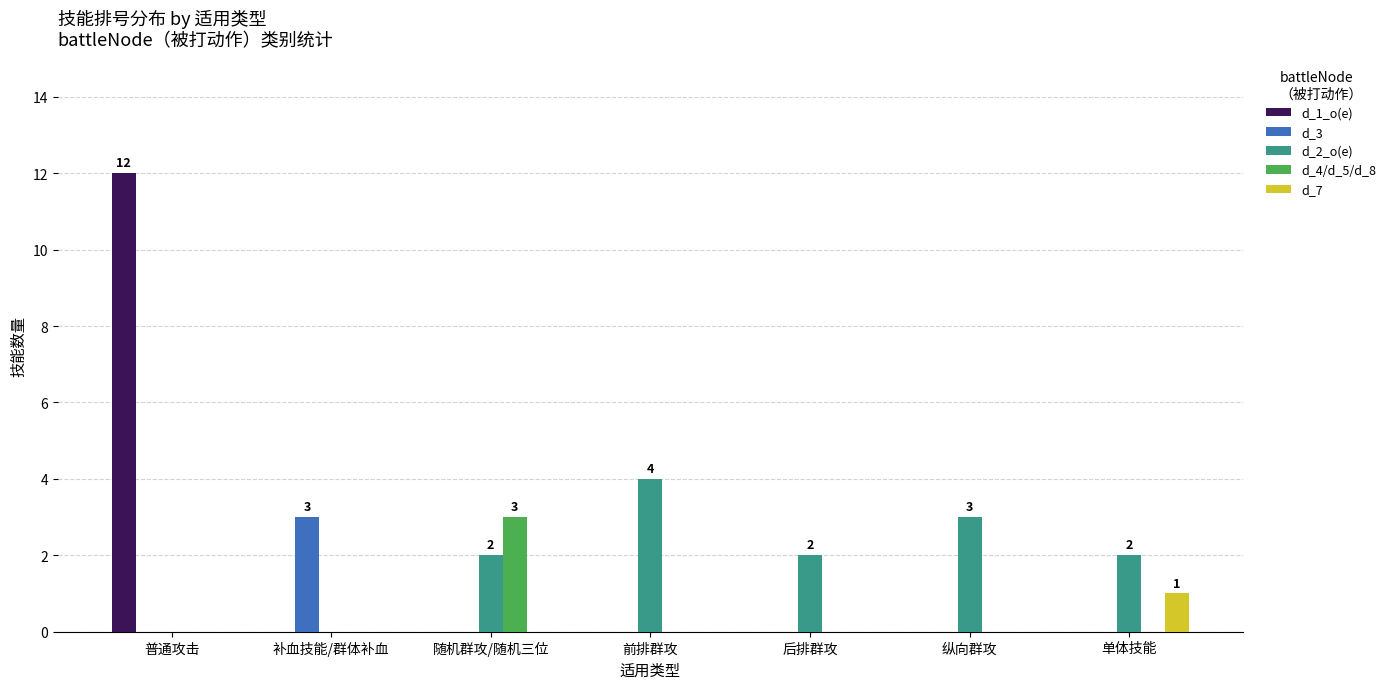

What is the greatest value displayed?

12